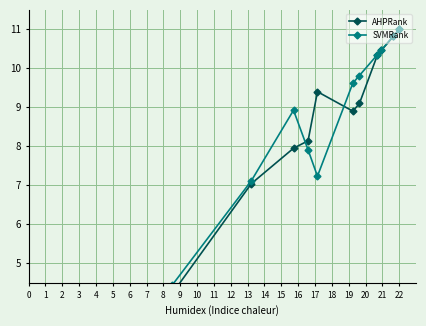

Which series has the widest spread of values?

SVMRank